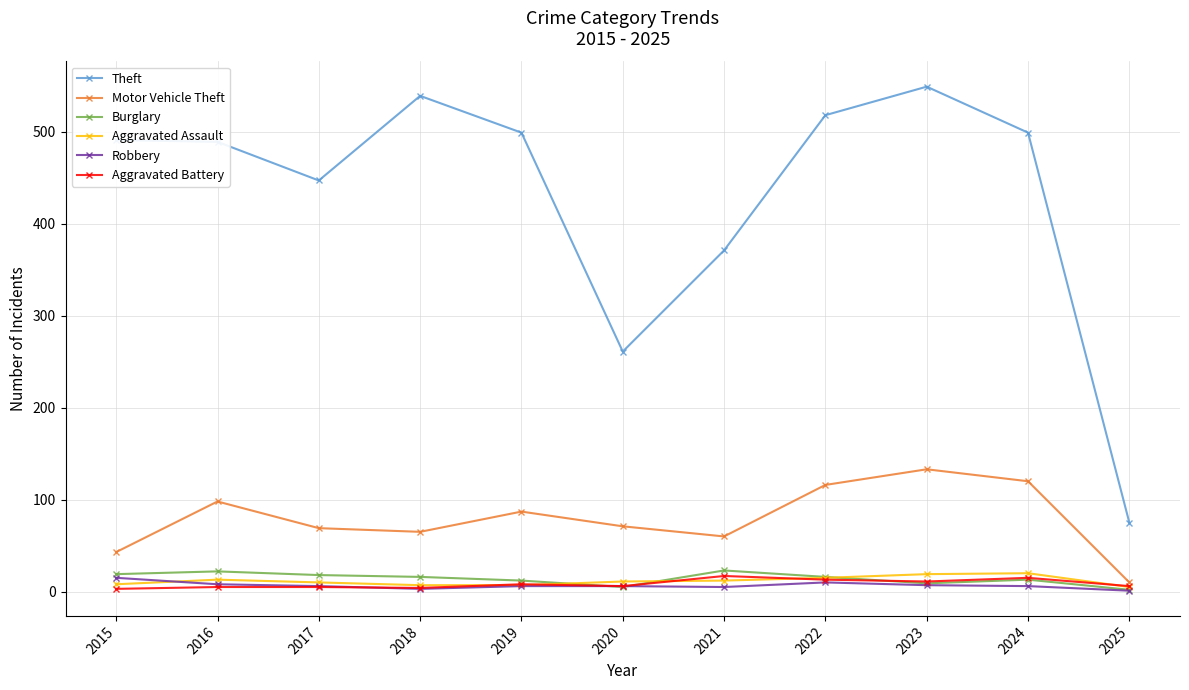

At which label does Aggravated Assault first exceed 11?

2016